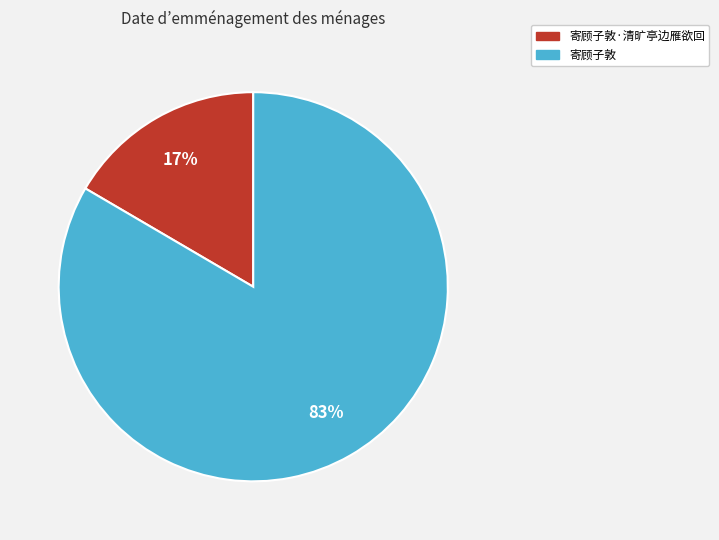

To the nearest percent, what is the average slice percentage?

50%